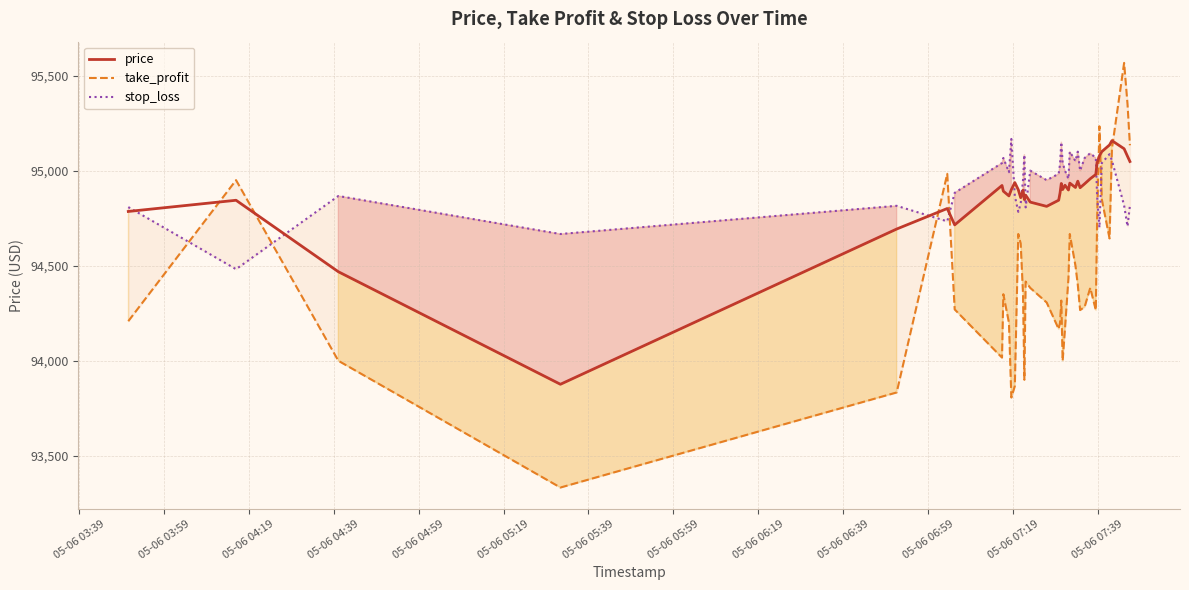

What is the lowest value of the price series?

93876.4